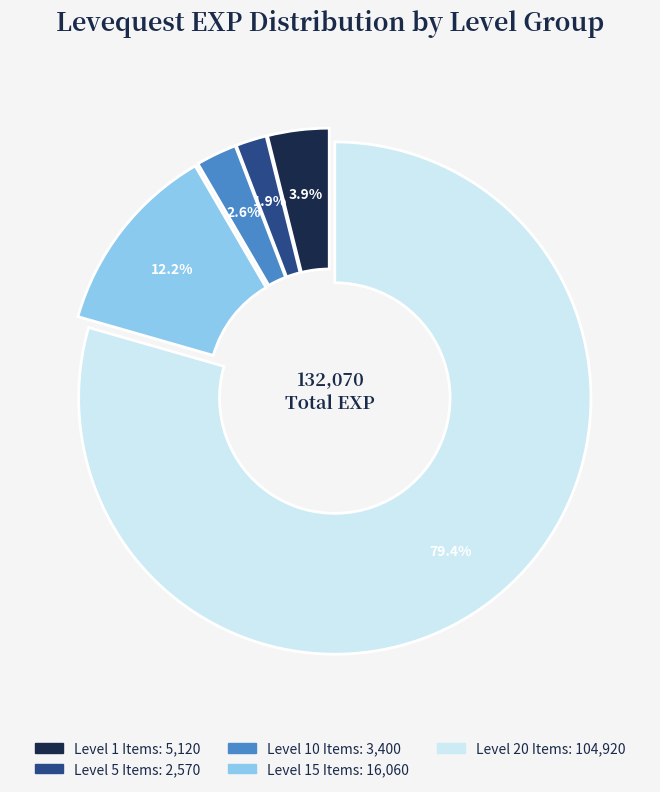

Does any single category account for the majority?

Yes